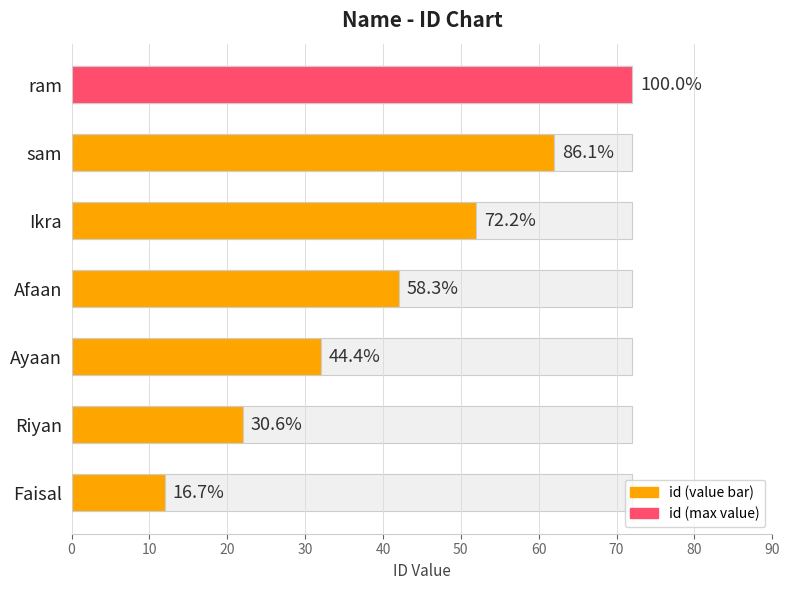

Reading left to right, transcribe all the data shown in this chart.

12	22	32	42	52	62	72